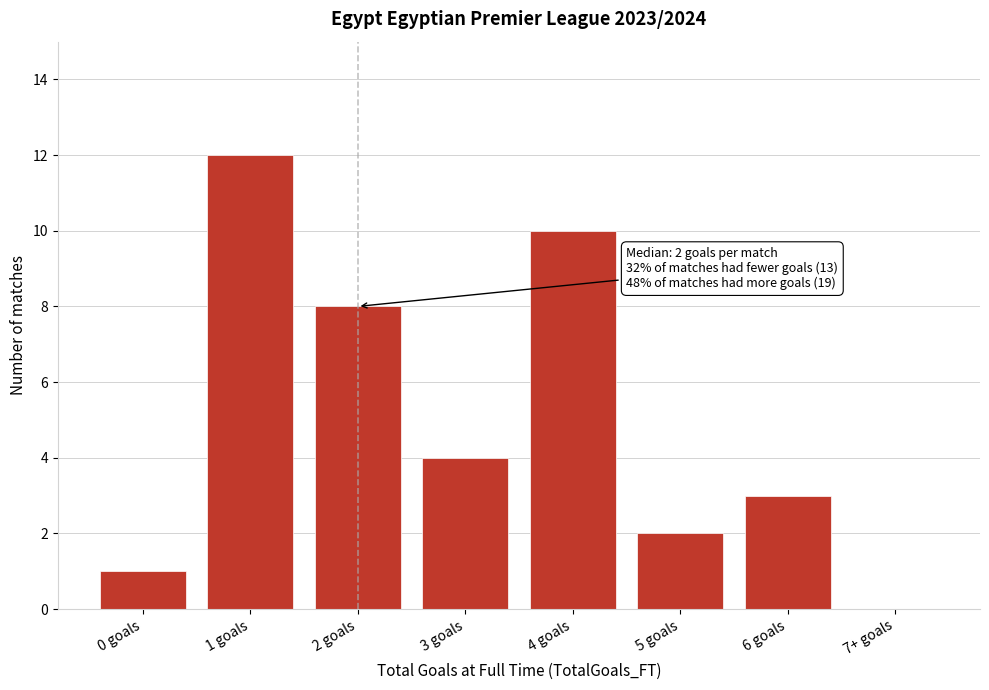

Reading left to right, transcribe all the data shown in this chart.

0 goals=1	1 goals=12	2 goals=8	3 goals=4	4 goals=10	5 goals=2	6 goals=3	7+ goals=0